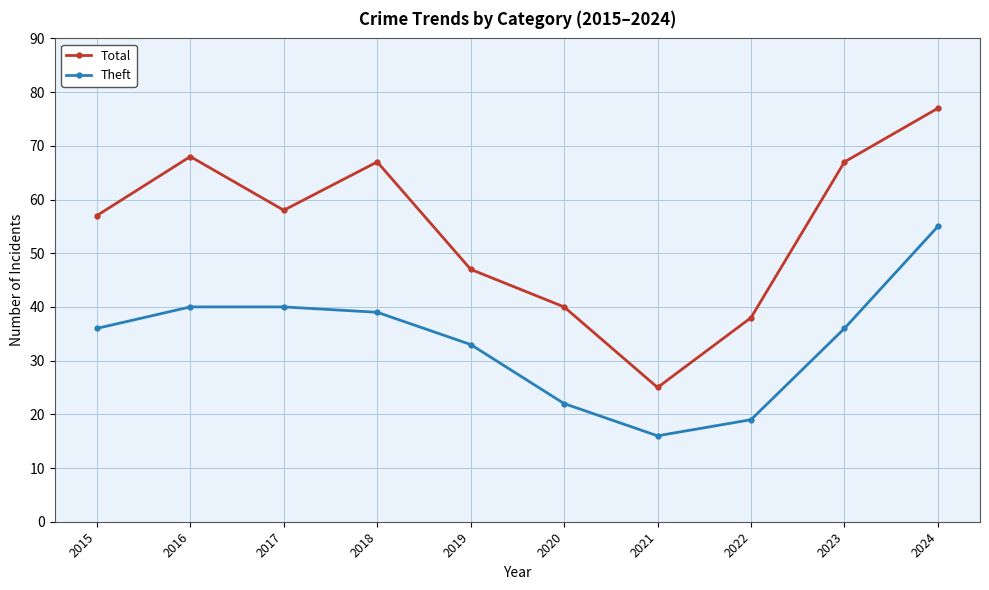

What is the lowest value of the Theft series?

16